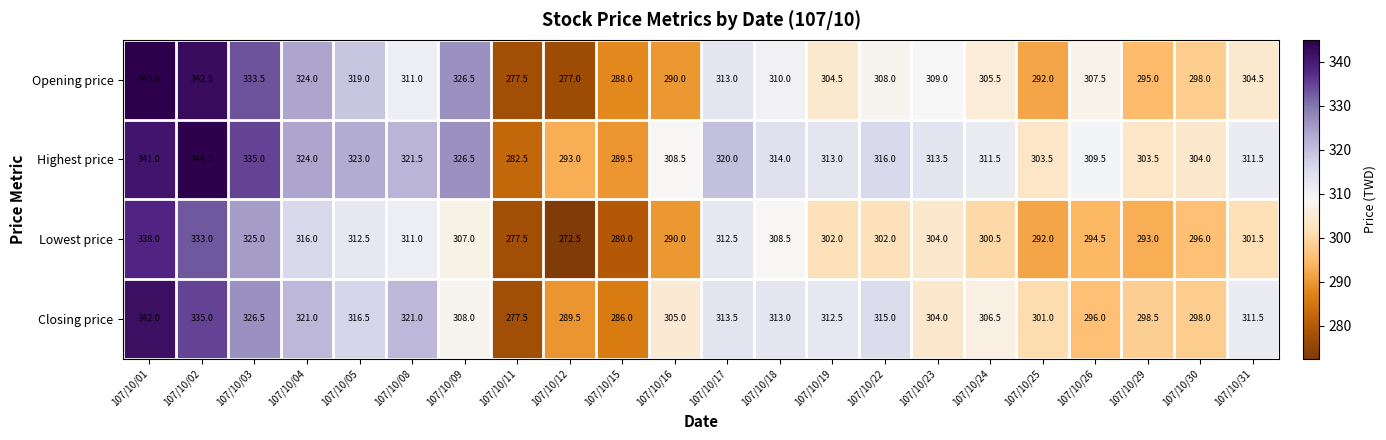

At how many categories does at least one series exceed 296?

19